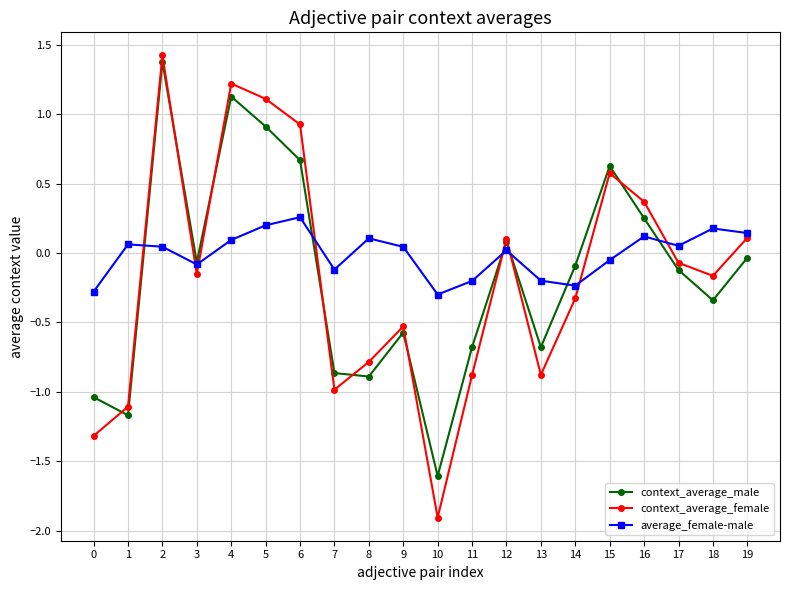

What is the approximate value of context_average_female at 15?

0.6